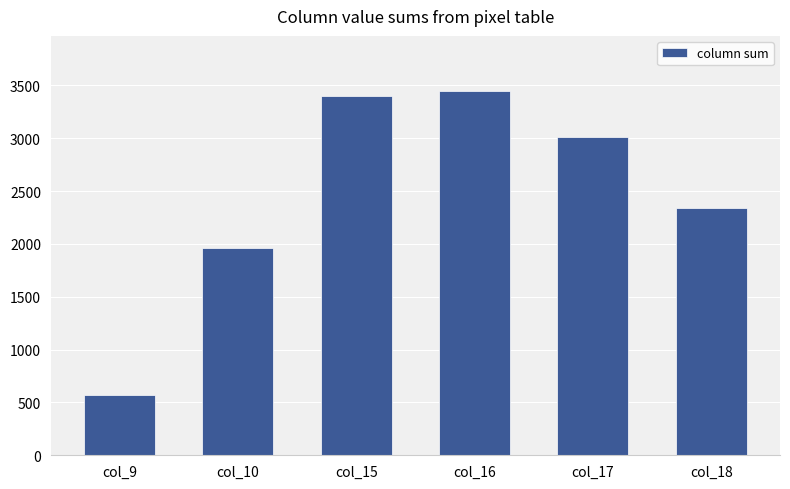

Between col_15 and col_16, which is larger?

col_16